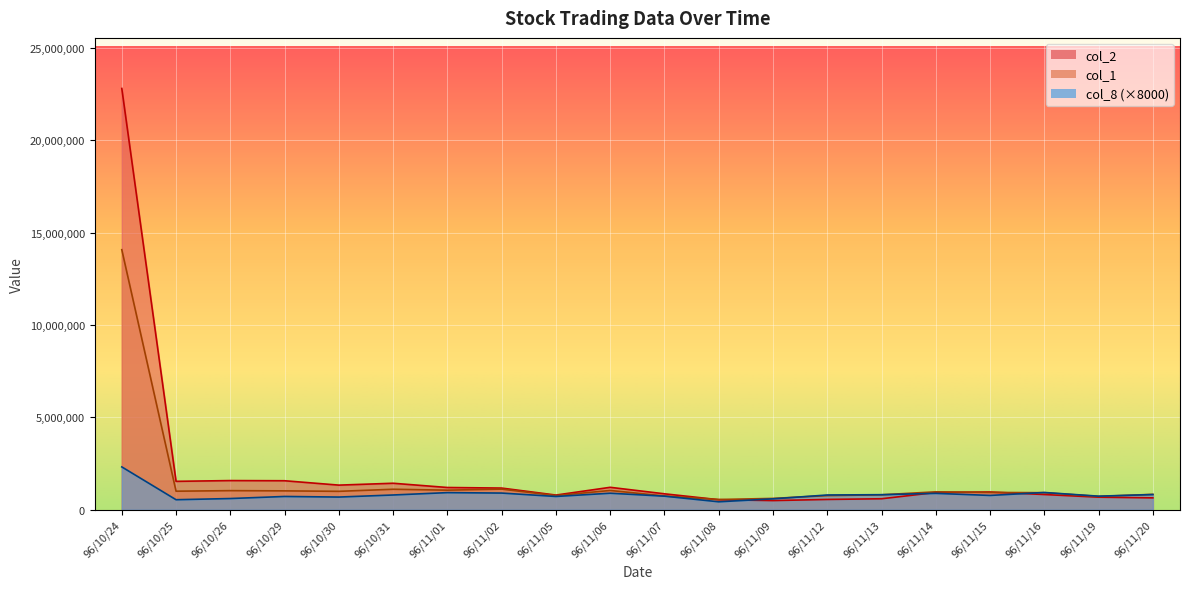

What is the total value across all series at 96/11/16?

2684770